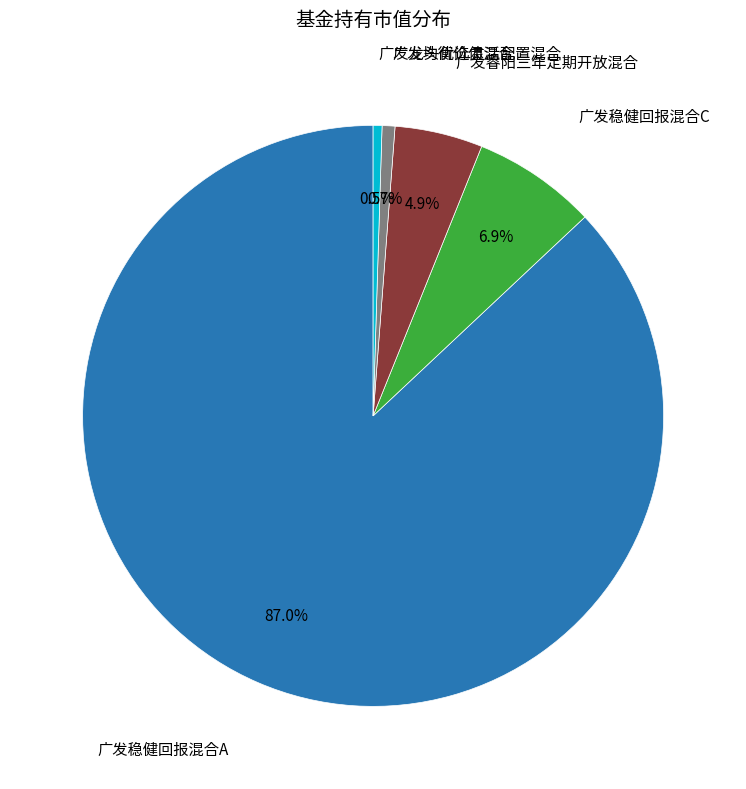

Is there any slice that represents more than half of the pie?

Yes